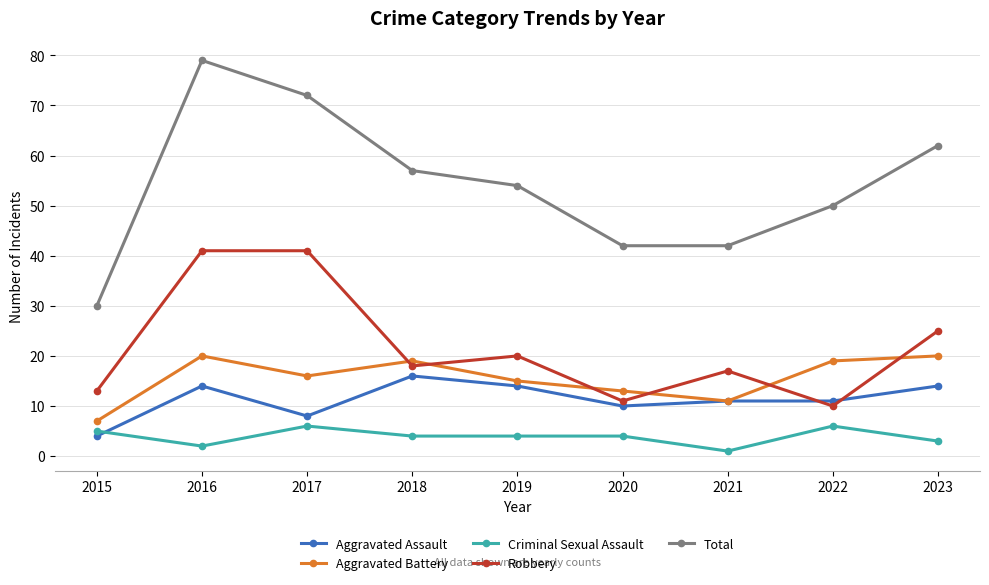

At which label is Aggravated Battery closest to 13?

2020